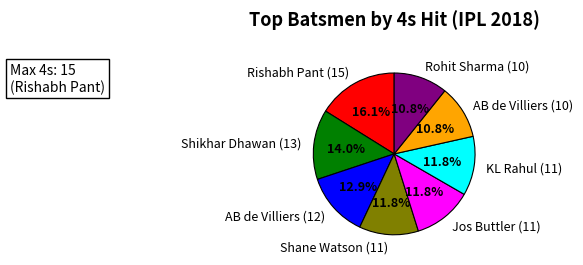

To the nearest percent, what percentage of the pie is Rishabh Pant (15)?

16%